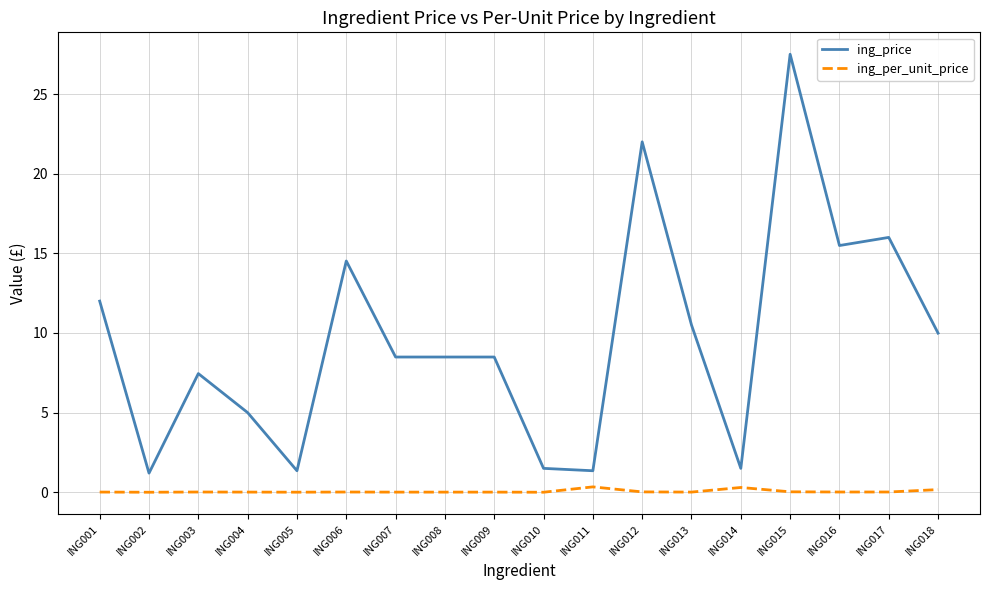

What is the sum of the ing_price values at ING018 and ING011?

11.3